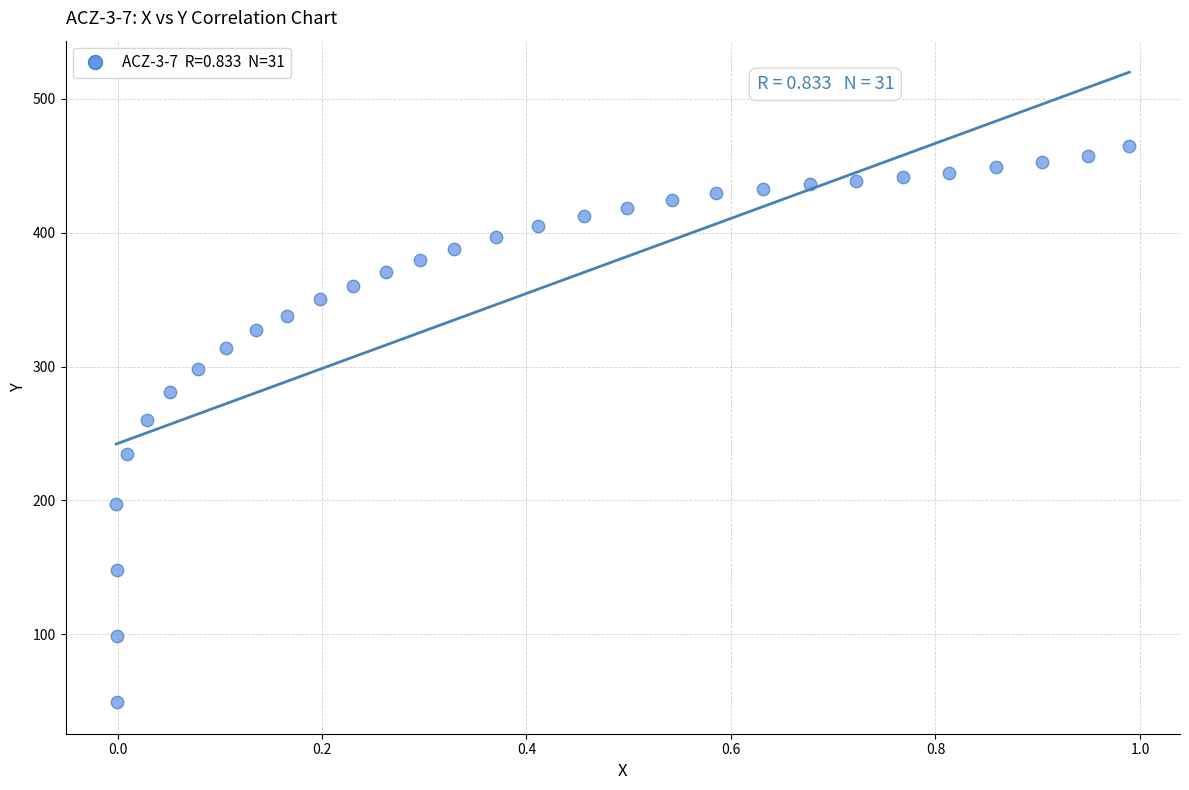

What is the range of X values (max minus min)?

1.0